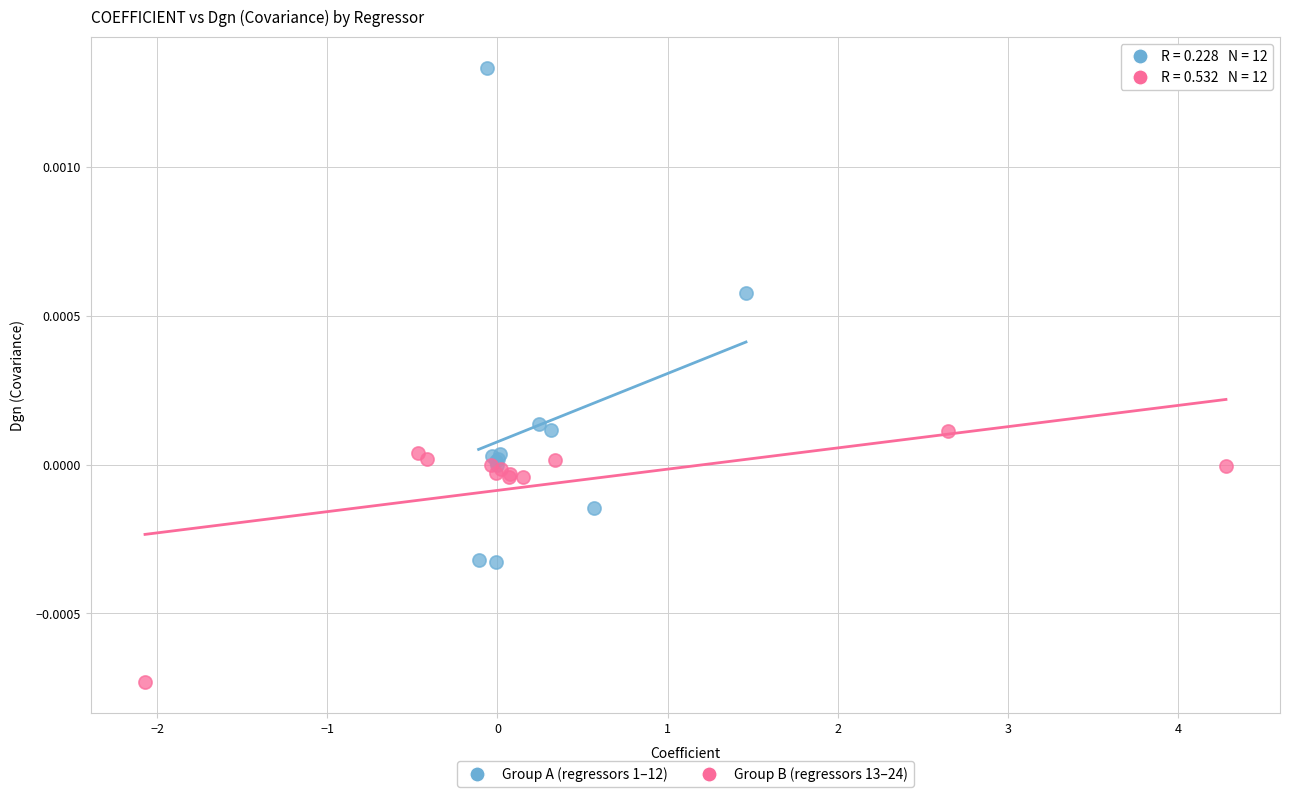

Which series reaches the minimum Y coordinate?

Group B (regressors 13–24)